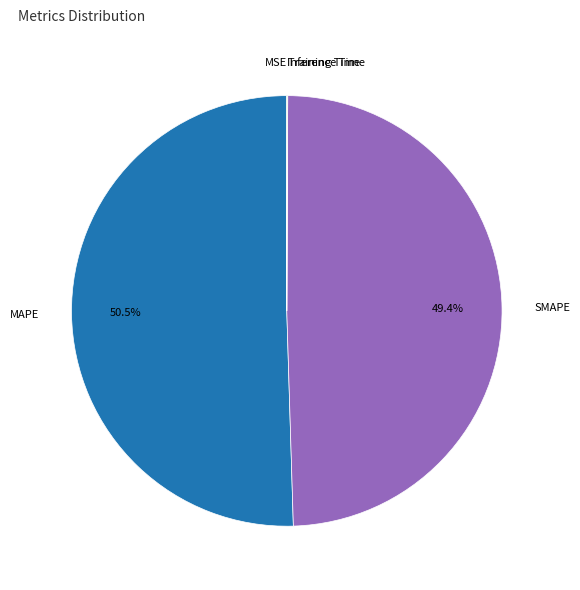

Is there any slice that represents more than half of the pie?

Yes